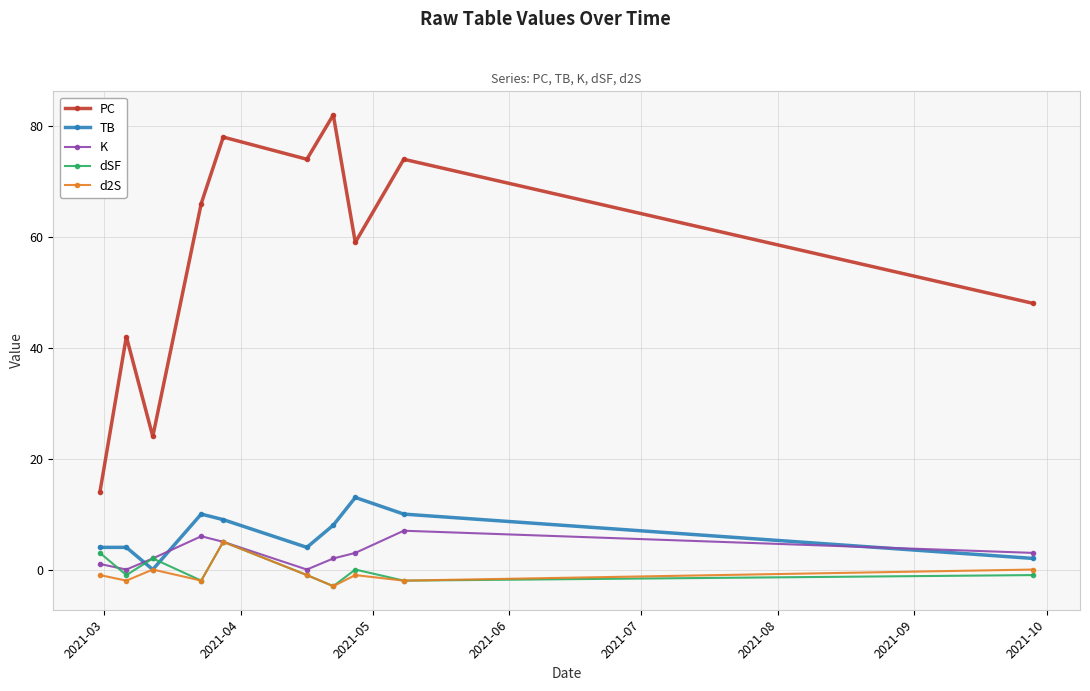

True or false: PC and TB cross at least once.

False